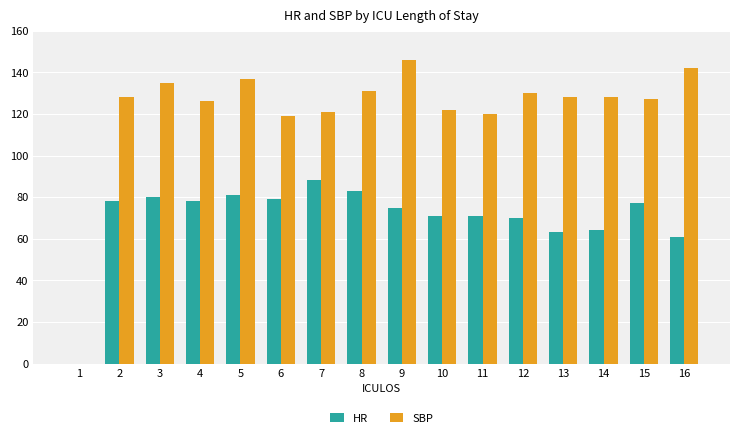

What are all the series names shown in the legend?

HR, SBP